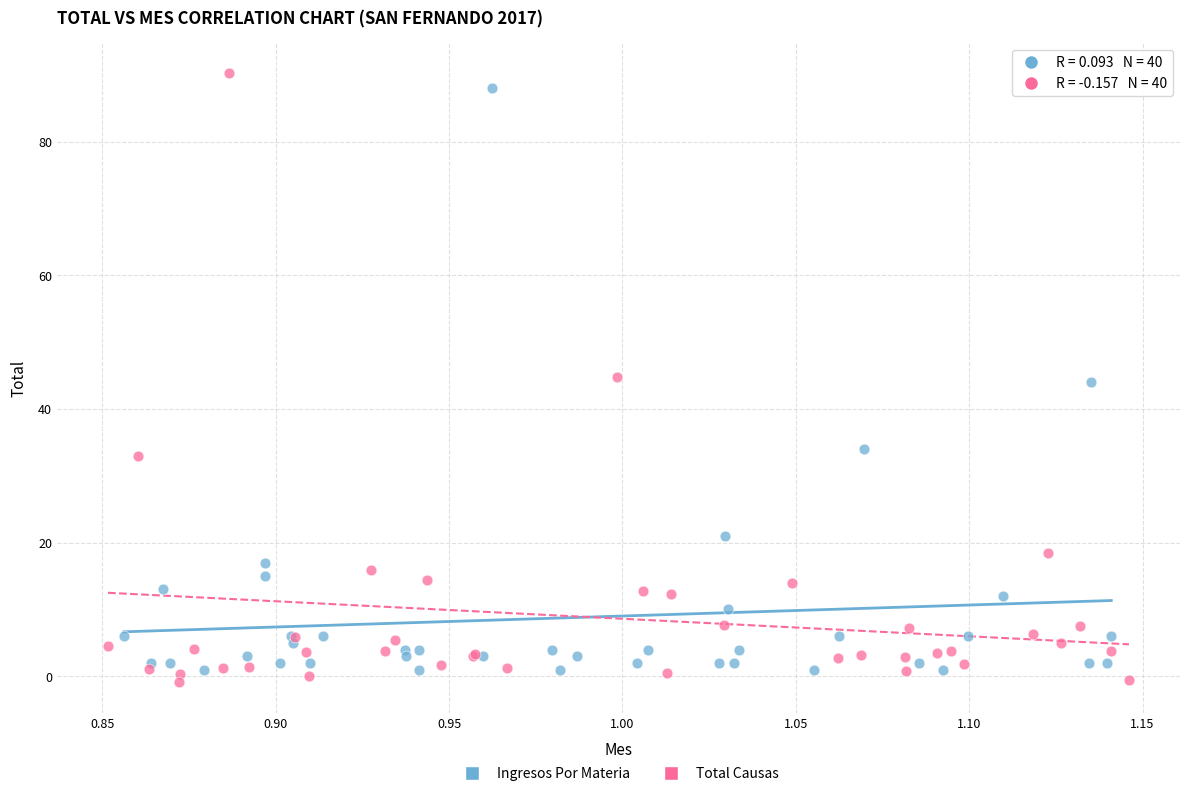

Which series contains the lowest Y value?

Total Causas